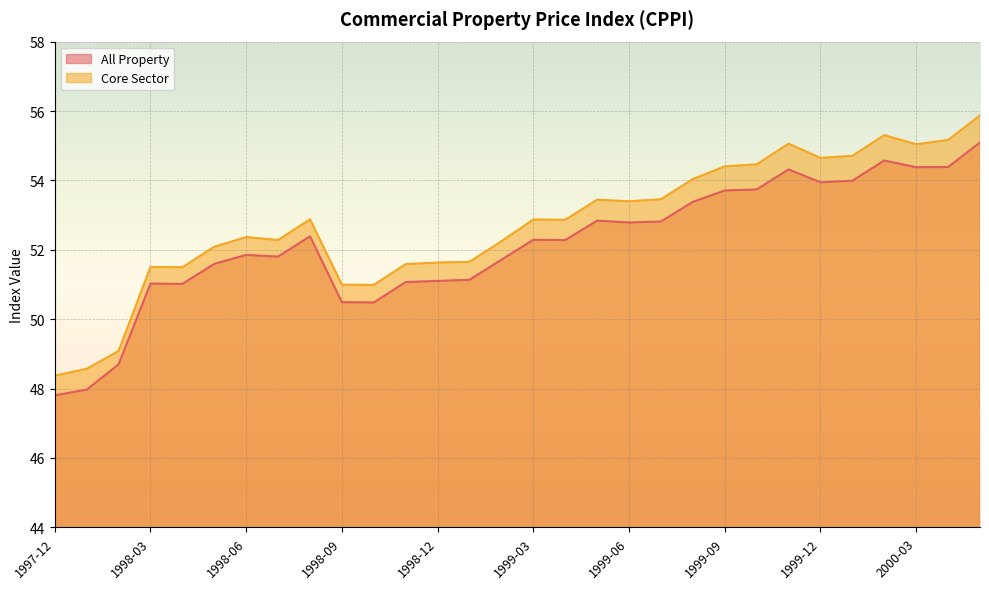

True or false: Core Sector and All Property cross at least once.

False